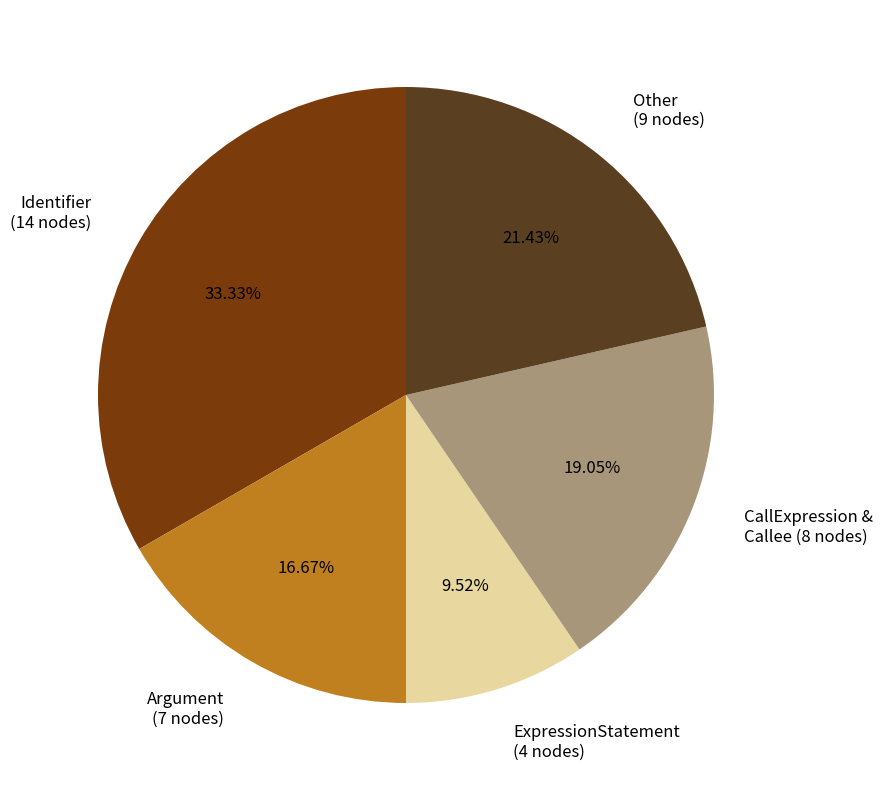

Is there any slice that represents more than half of the pie?

No